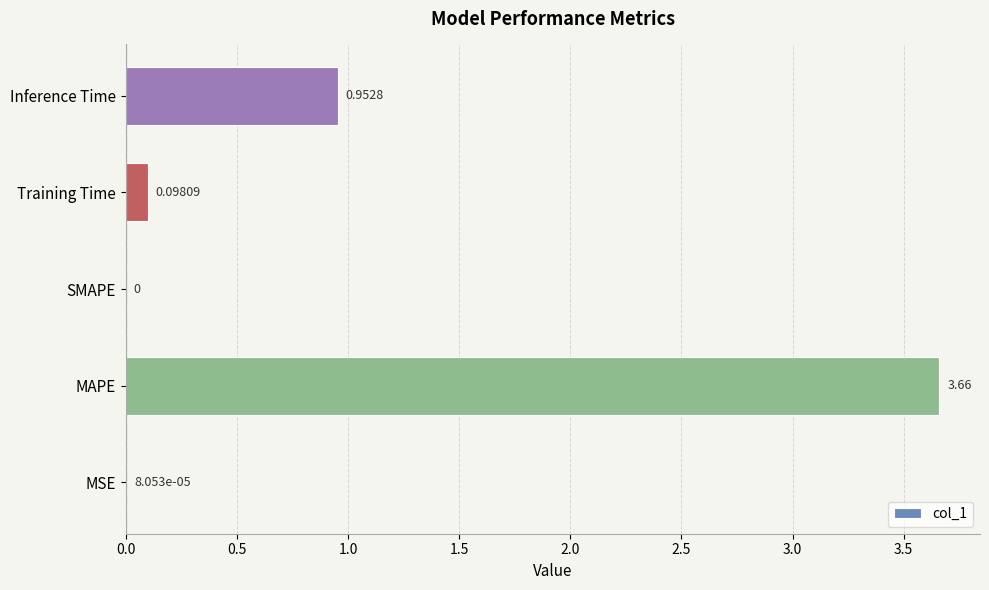

Where is the data nearest to the value 1?

Inference Time